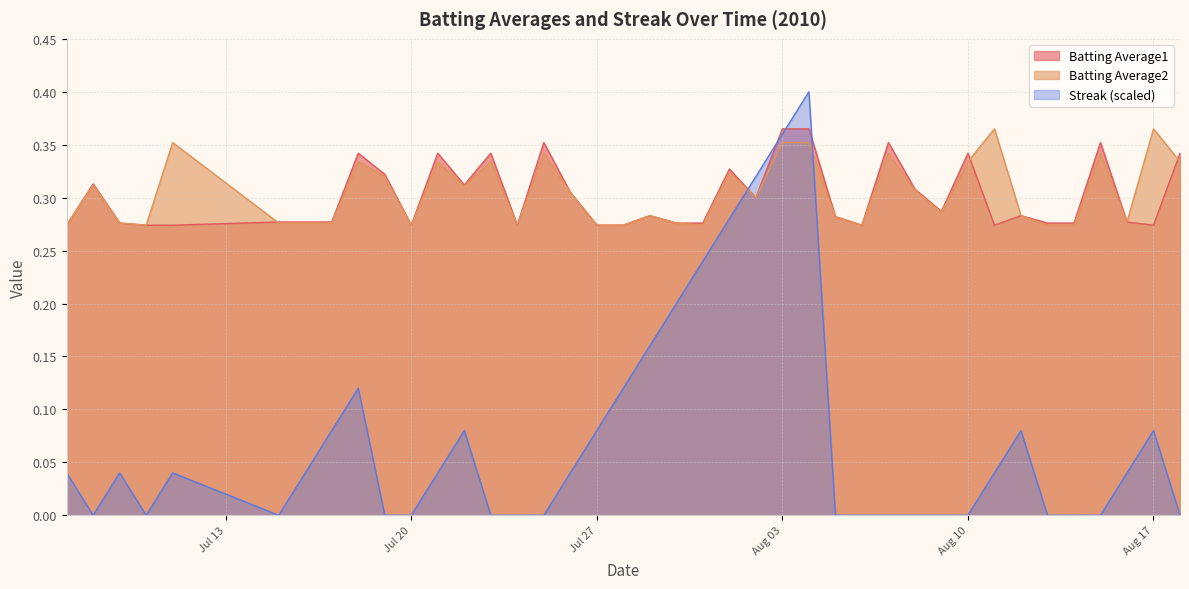

In Batting Average1, how many points are higher than both neighbors (excluding endpoints)?

11